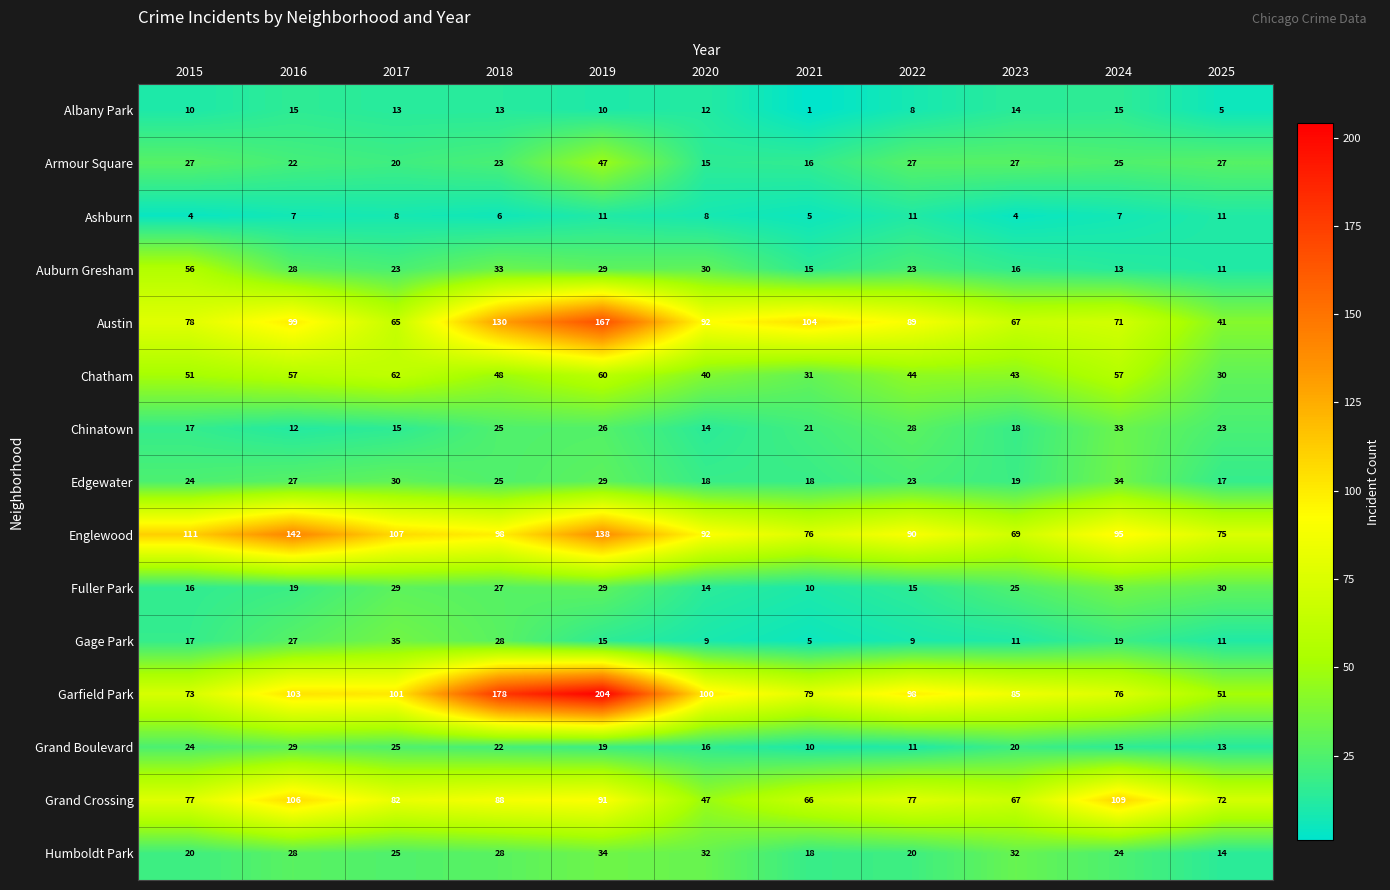

What is the difference between the highest and lowest values at 2022?

90